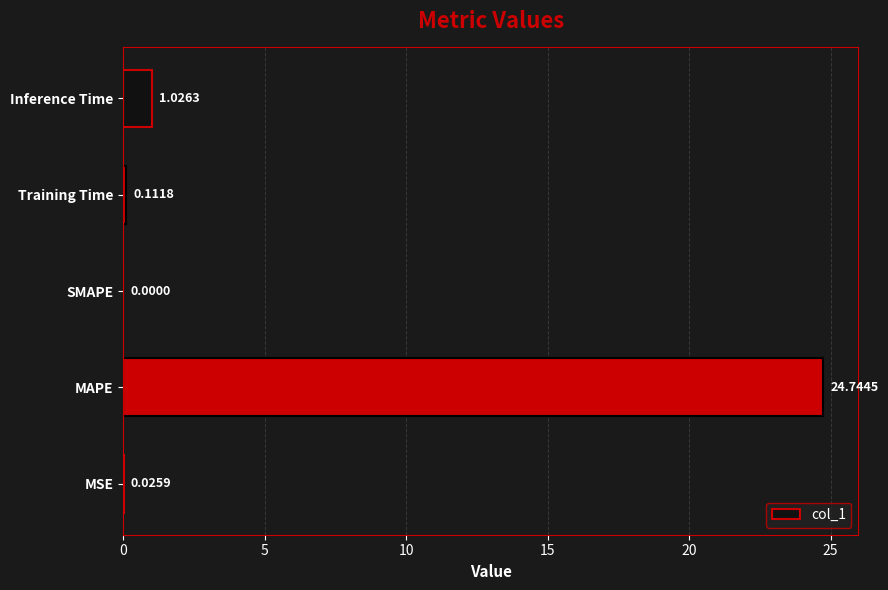

What is the sum of all values?

25.9